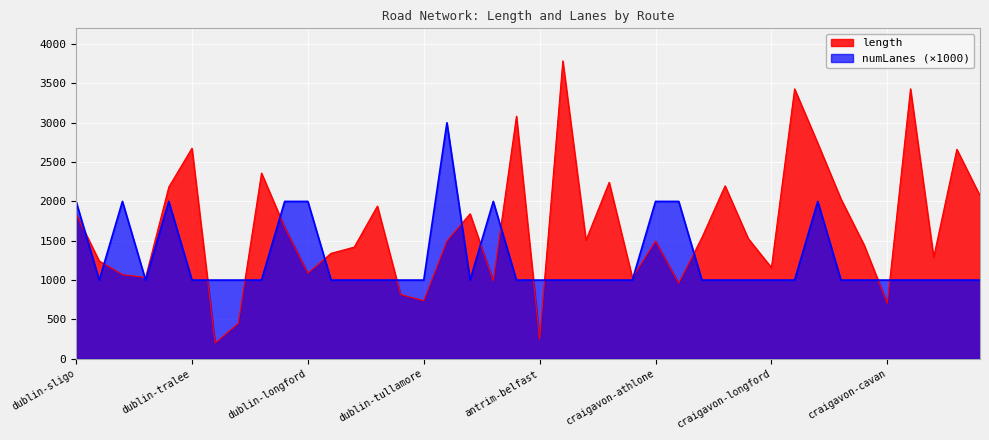

List the series in order of their peak value, lowest first.

numLanes (×1000), length